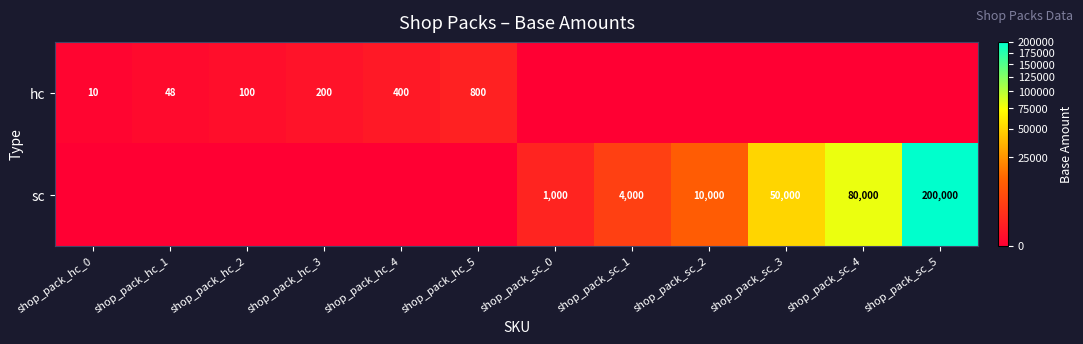

Is the value of sc at shop_pack_sc_3 greater than the value of hc at shop_pack_hc_5?

Yes